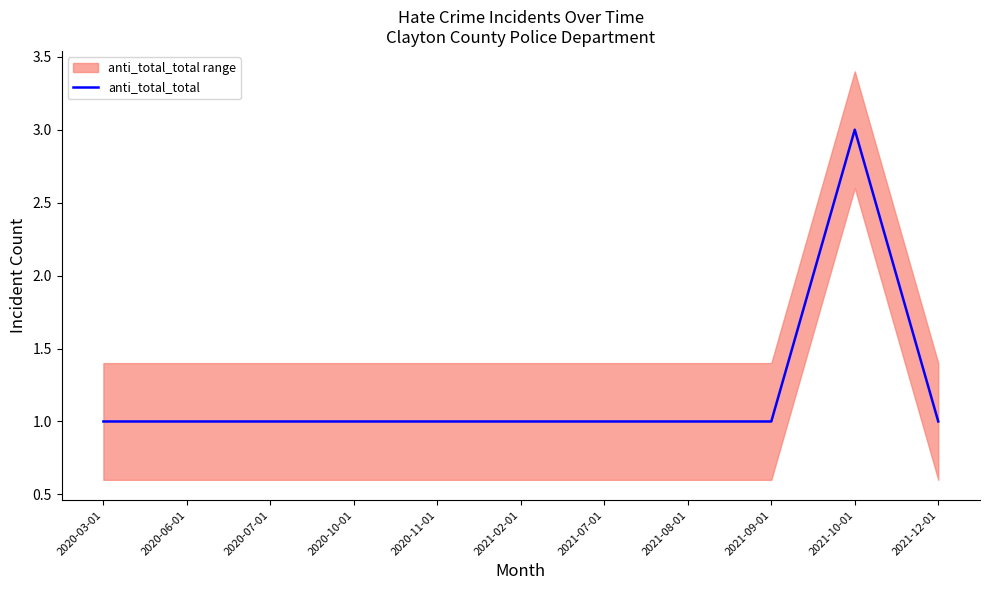

Where is the data nearest to the value 2?

2020-03-01